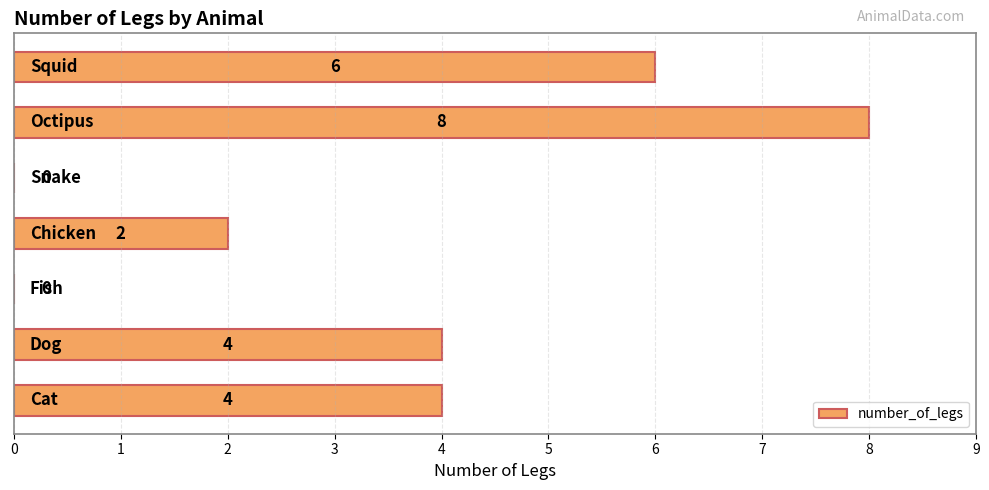

What is the sum of all values?

24